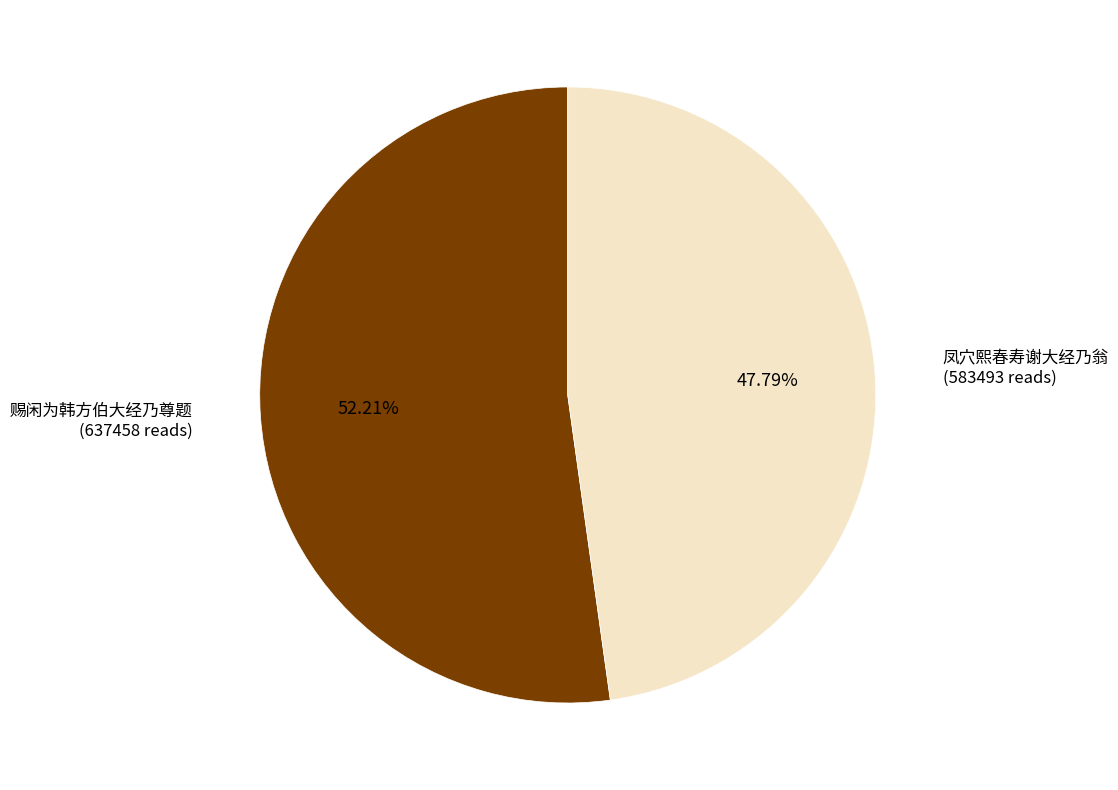

Does any single category account for the majority?

Yes